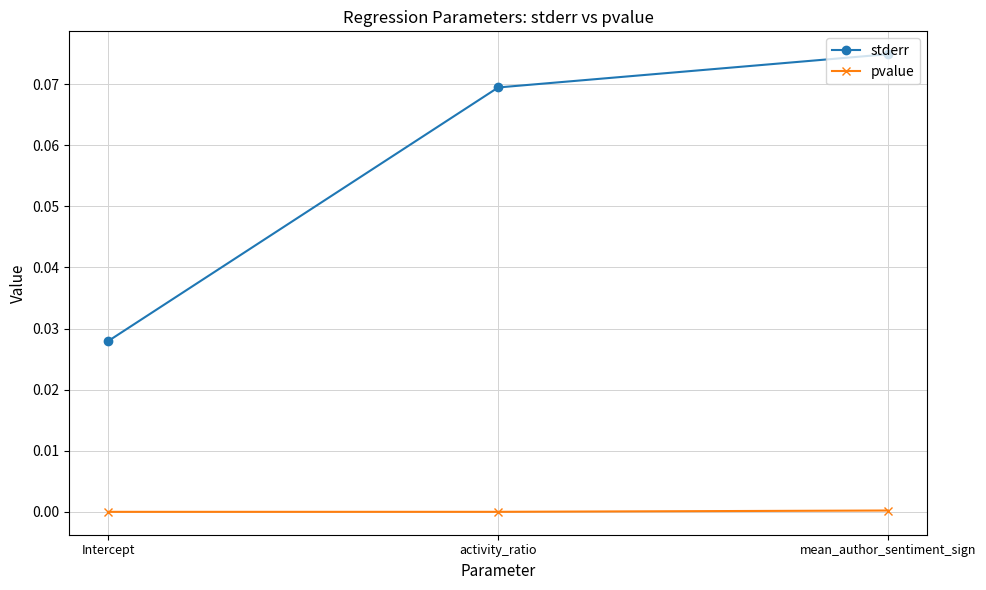

Between activity_ratio and mean_author_sentiment_sign, which series saw the biggest shift?

stderr